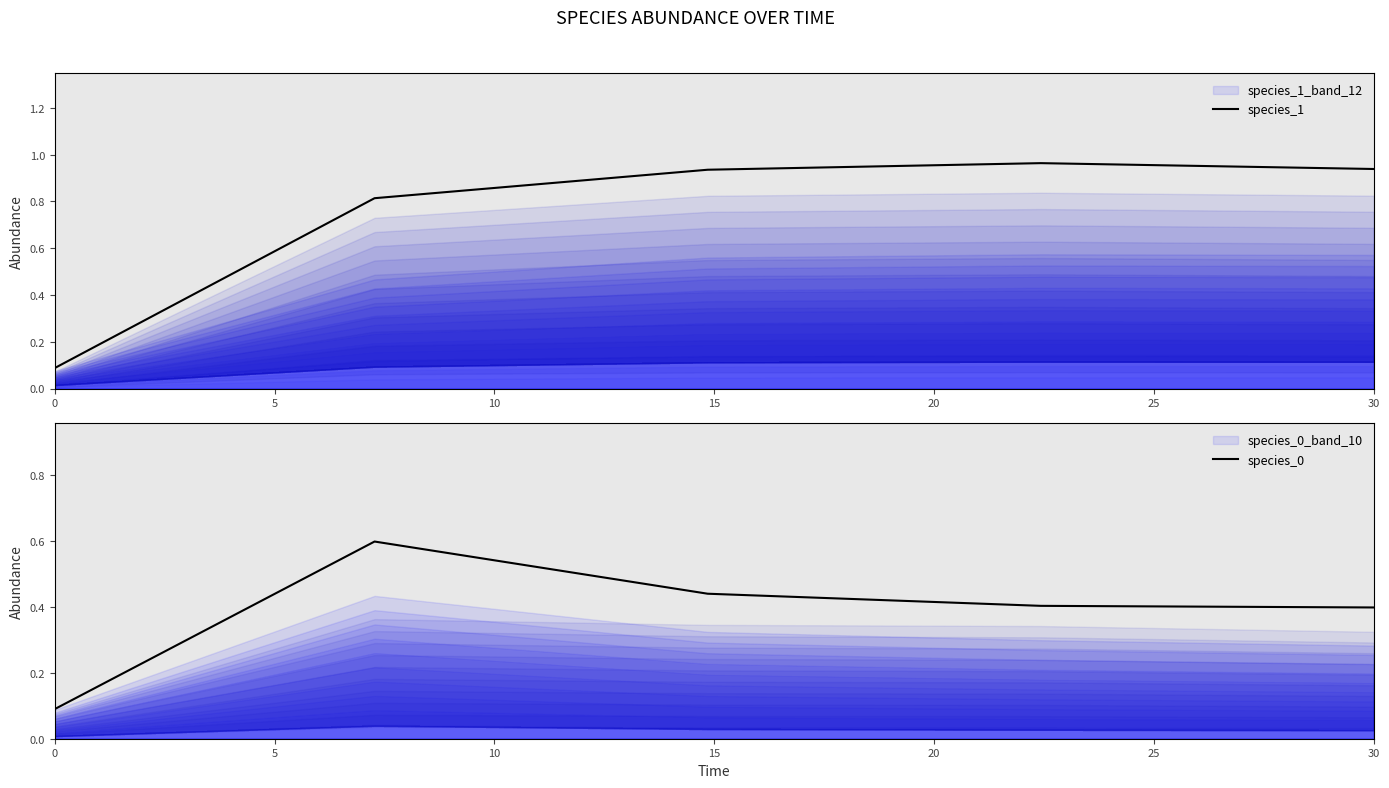

At how many categories does at least one series exceed 0?

5